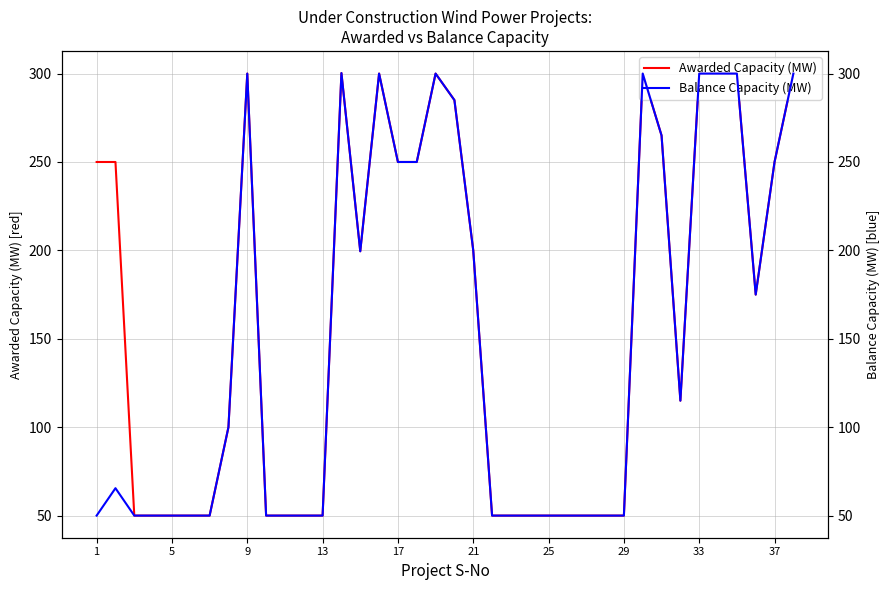

What is the lowest value of the Balance Capacity (MW) series?

50.0